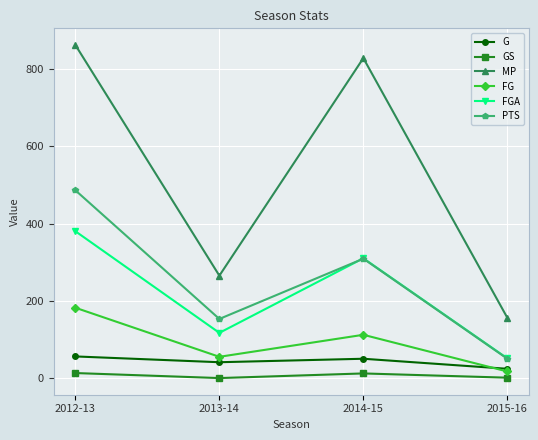

Between 2013-14 and 2014-15, which series saw the biggest shift?

MP